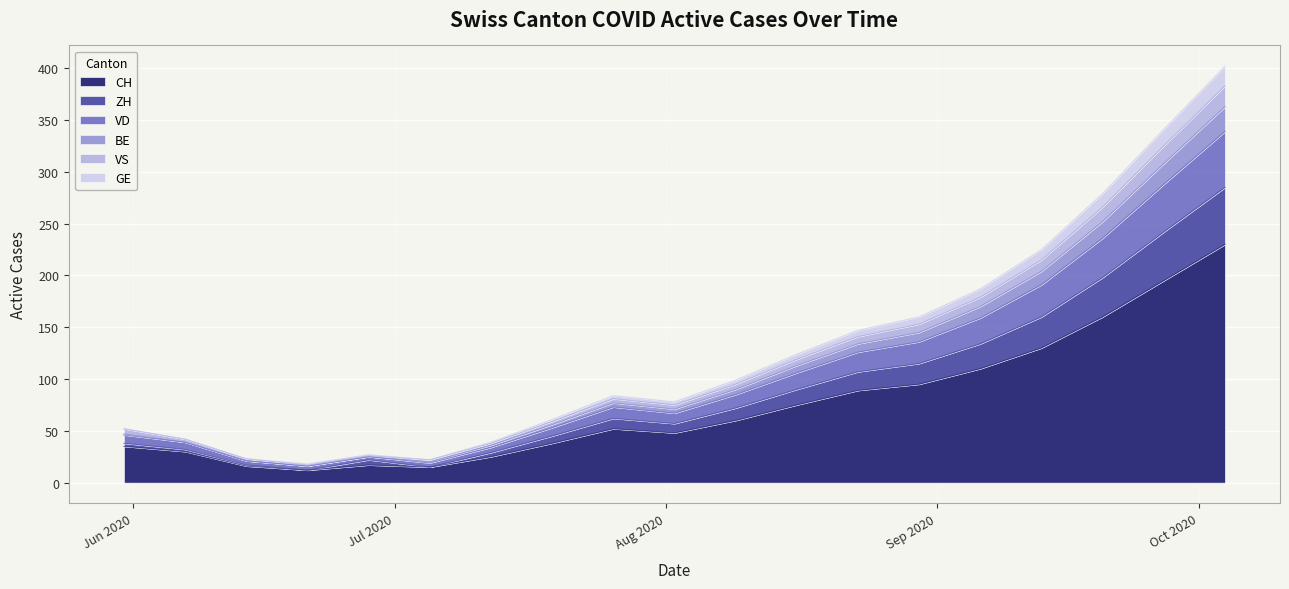

How many interior local peaks does the VD series have?

2